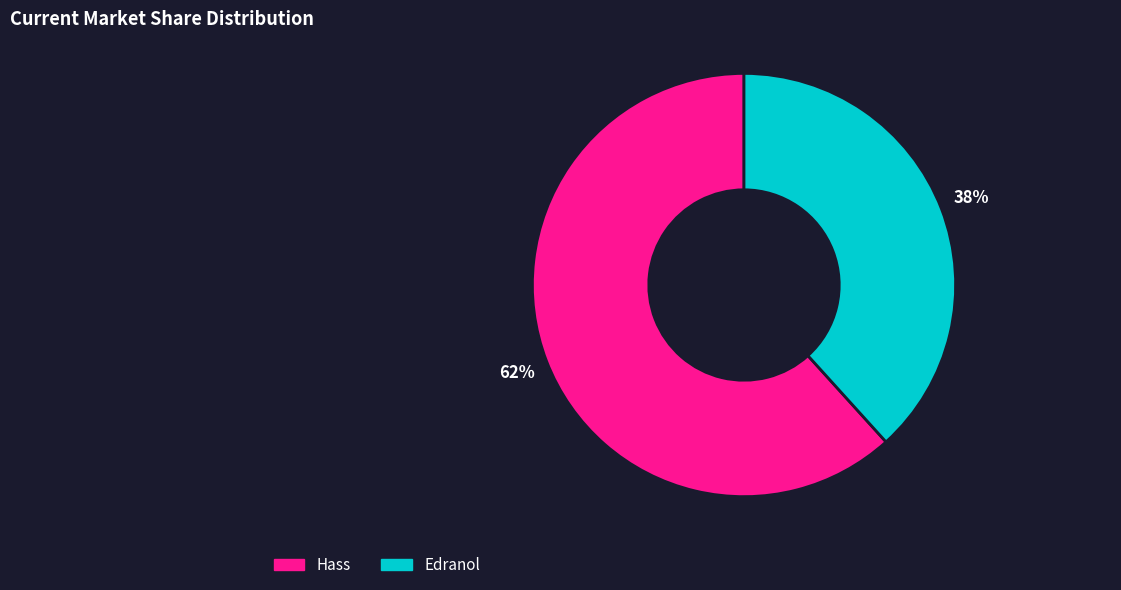

What percentage is the Hass slice, to the nearest percent?

62%